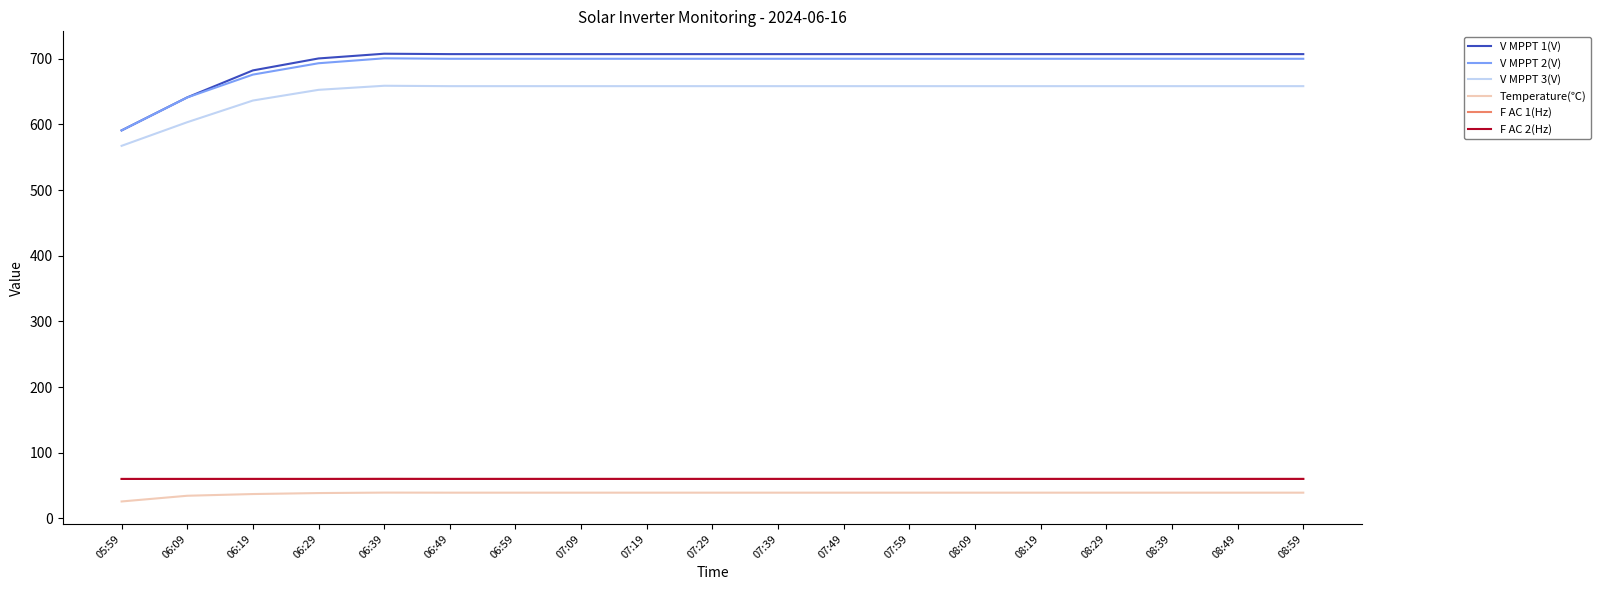

How many lines are shown in the chart?

6